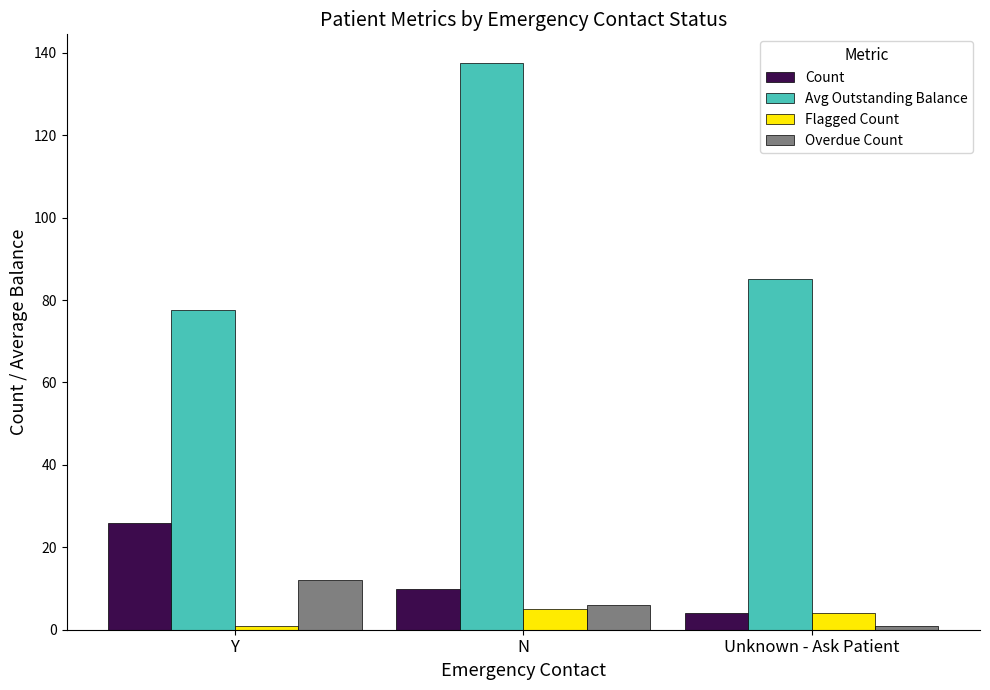

True or false: Count has a value of 10.0 at N.

True